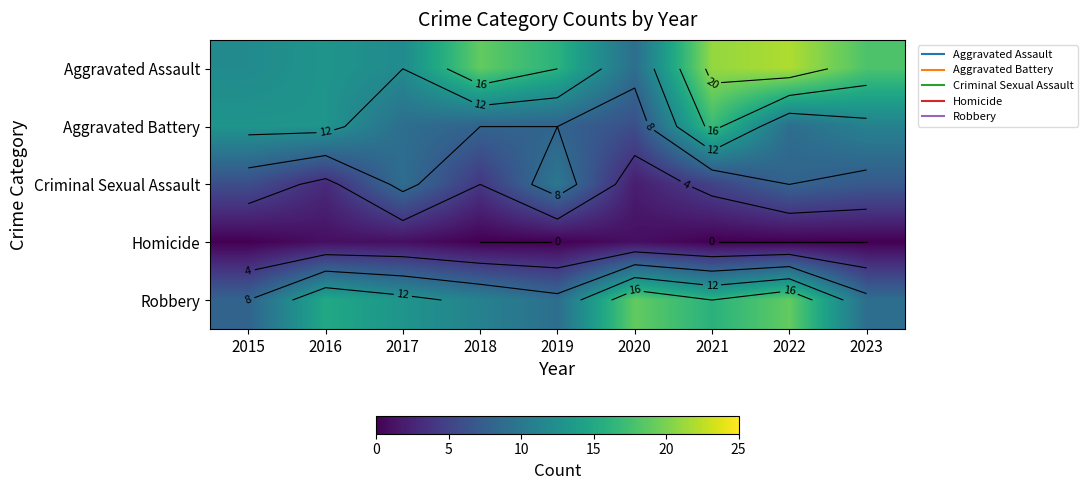

Count the number of data series in this chart.

5